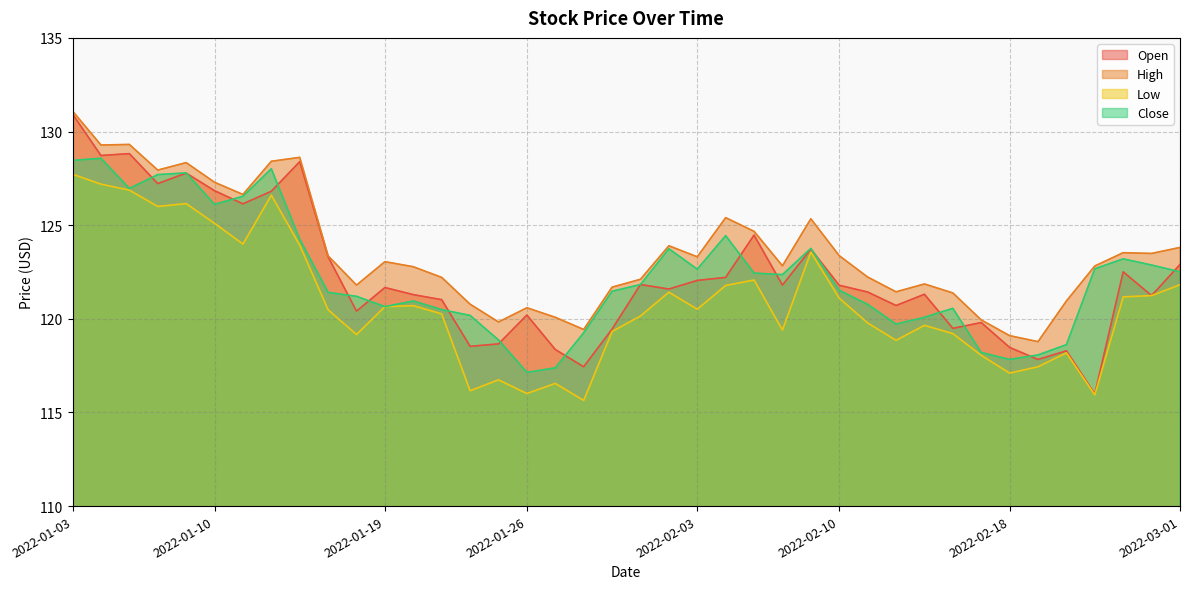

What is the total value across all series at 2022-01-21?

484.0